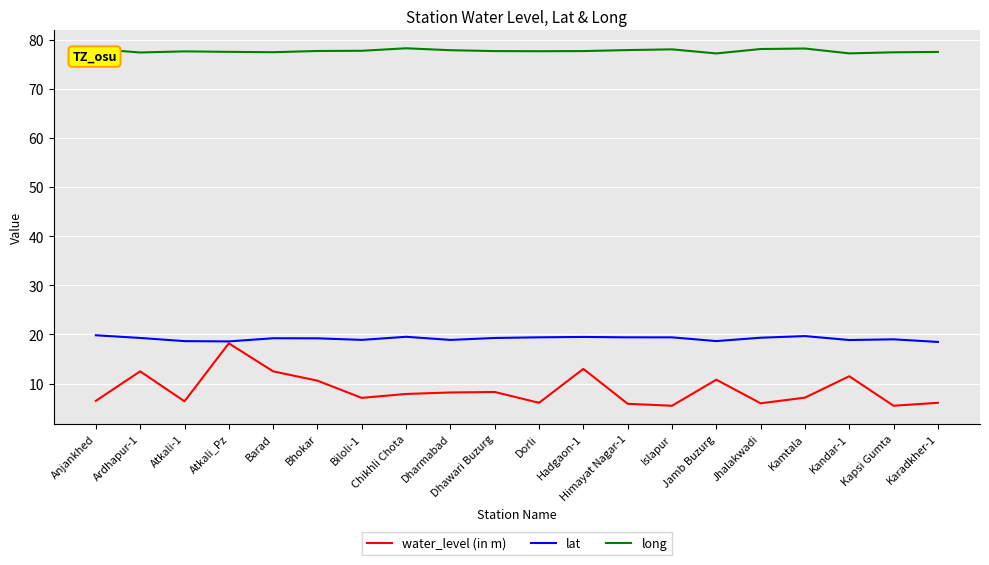

List the series in order of their overall mean, lowest first.

water_level (in m), lat, long